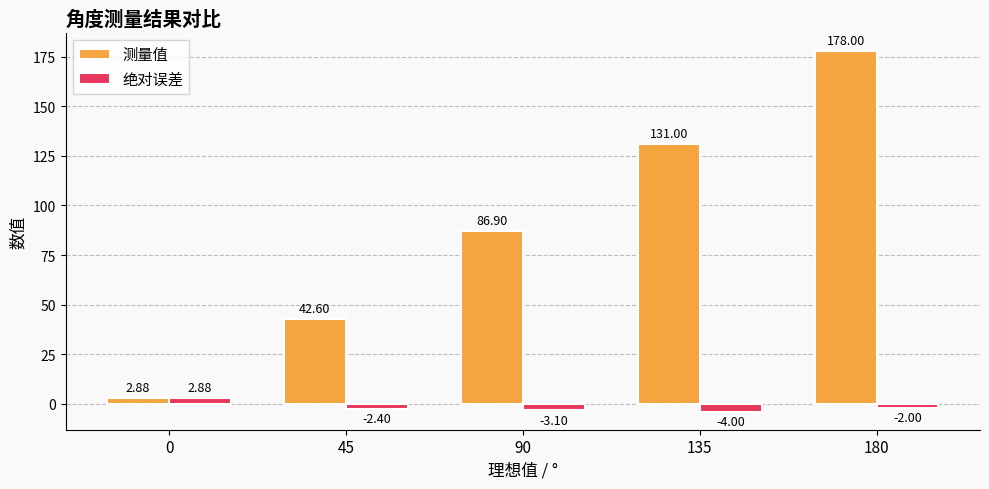

What is the sum of the 绝对误差 values at 45 and 0?

0.5